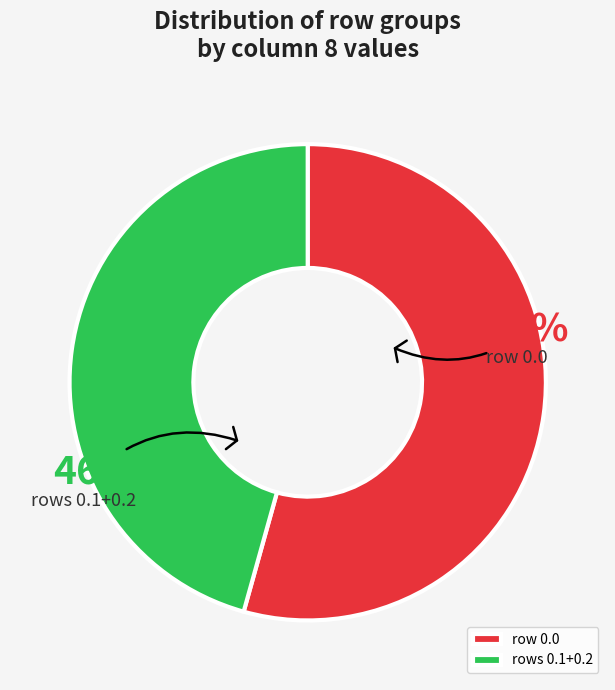

To the nearest percent, what is the average slice percentage?

50%